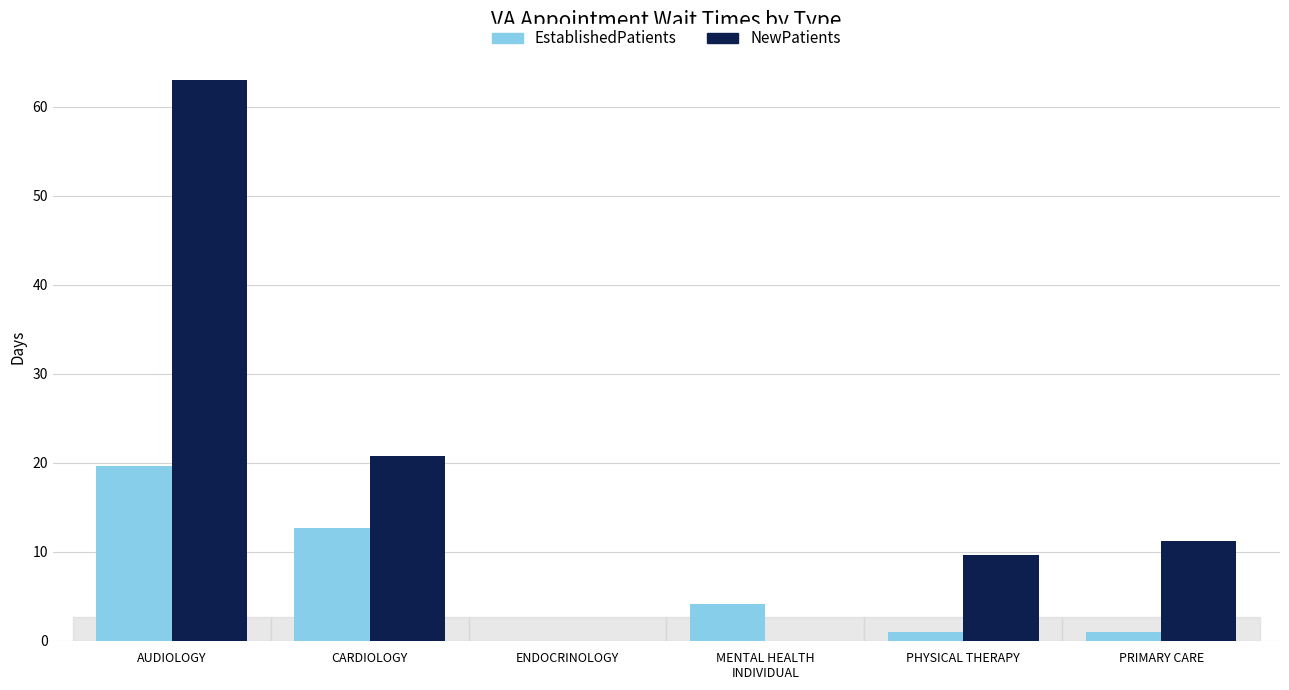

What is the maximum value for NewPatients?

63.0